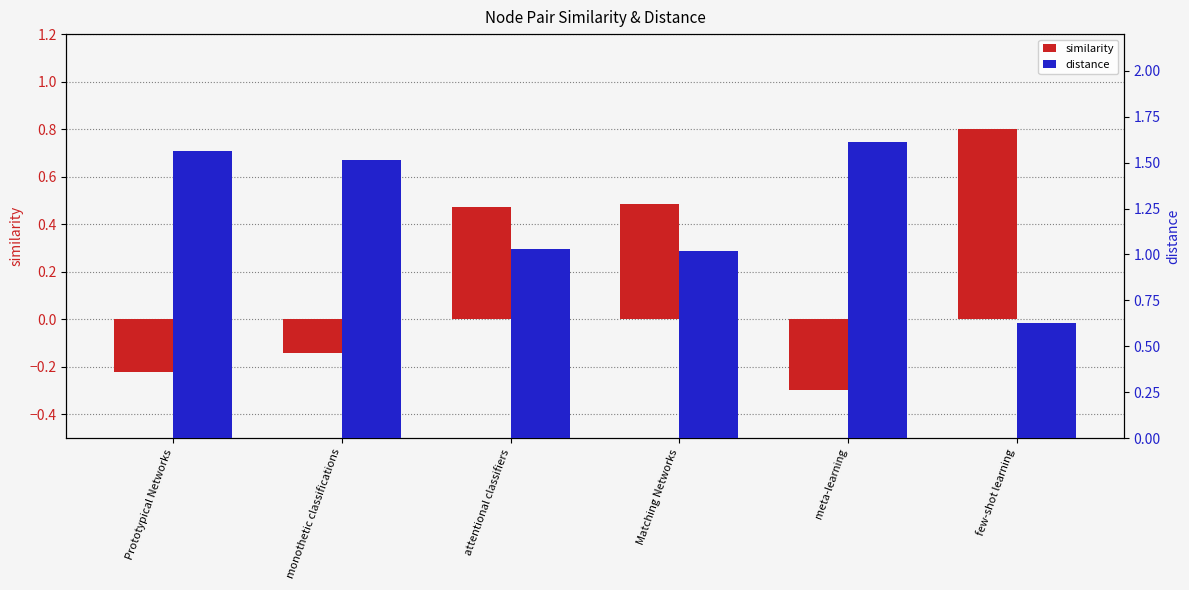

Reading left to right, extract all data points from this chart.

similarity: -0.2	-0.1	0.5	0.5	-0.3	0.8
distance: 1.6	1.5	1.0	1.0	1.6	0.6